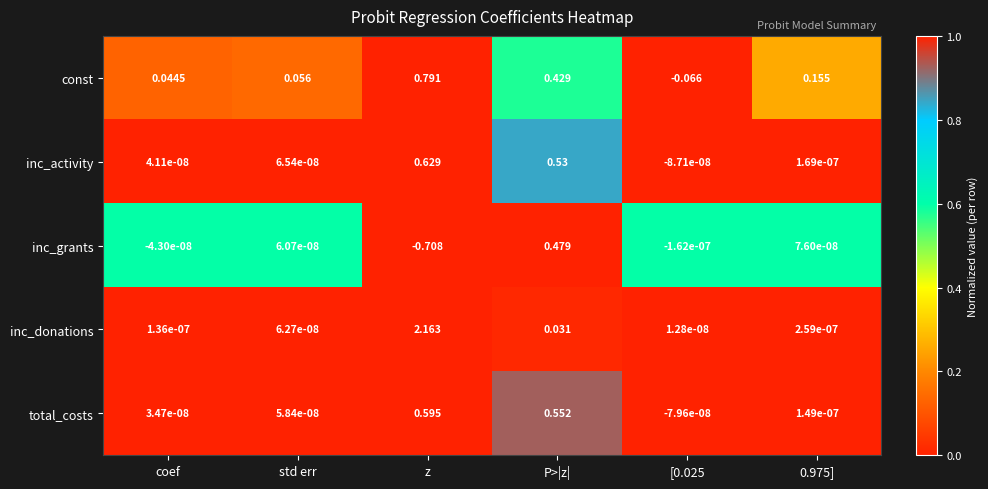

At 0.975], list the series in order from largest to smallest.

const, inc_donations, inc_activity, total_costs, inc_grants